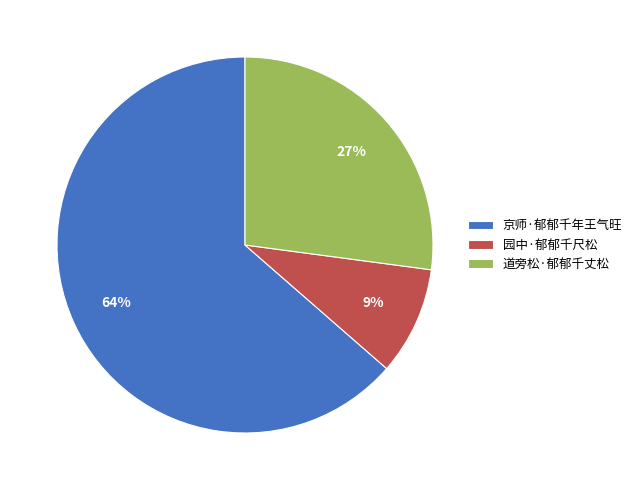

To the nearest percent, what percentage of the pie is 道旁松·郁郁千丈松?

27%